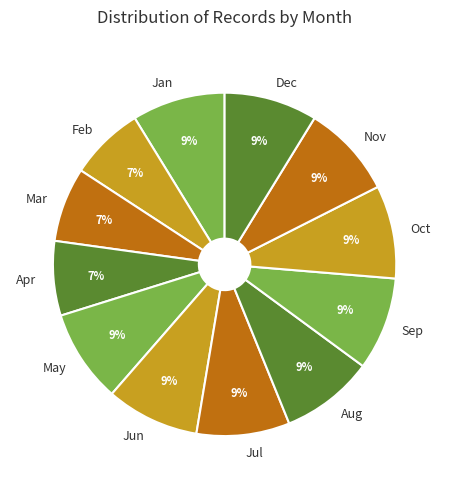

Does Nov account for over 50% of the chart?

No